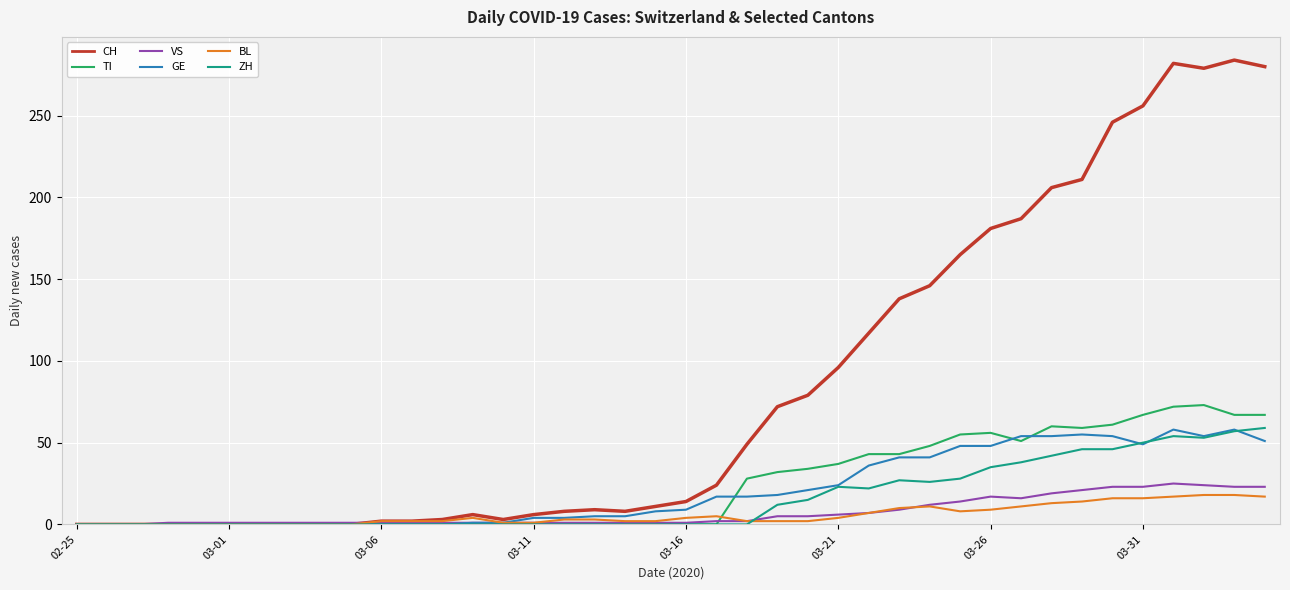

What is the maximum value for TI?

73